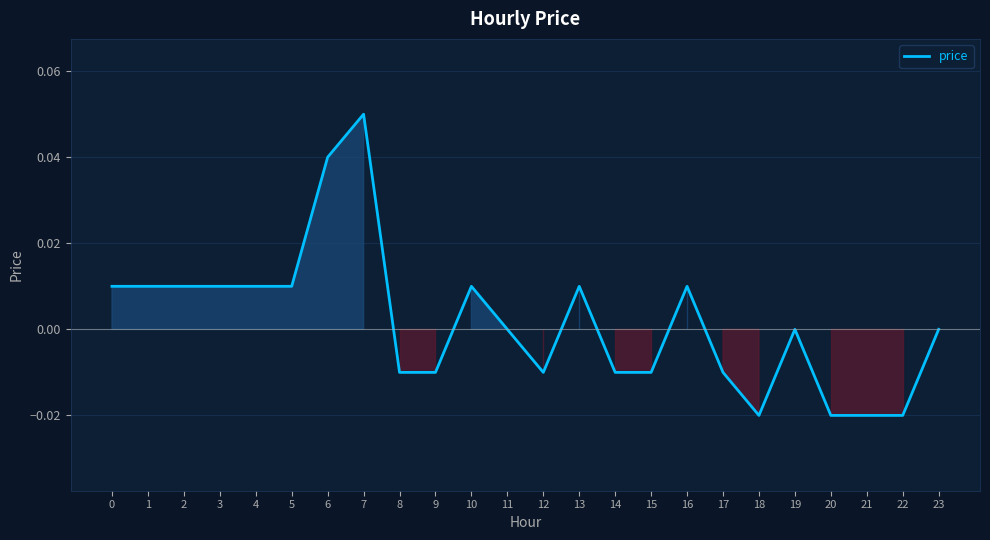

Is it true that the value at 20 is -0.0?

True